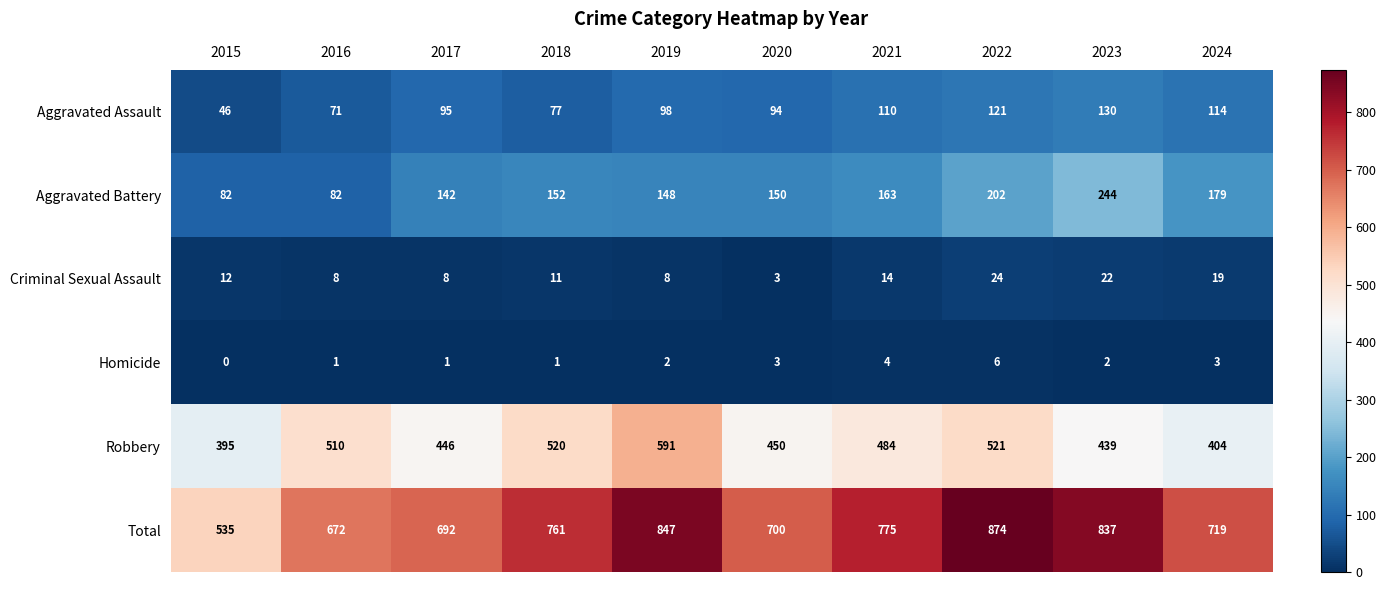

Which series has the largest range (max minus min)?

Total